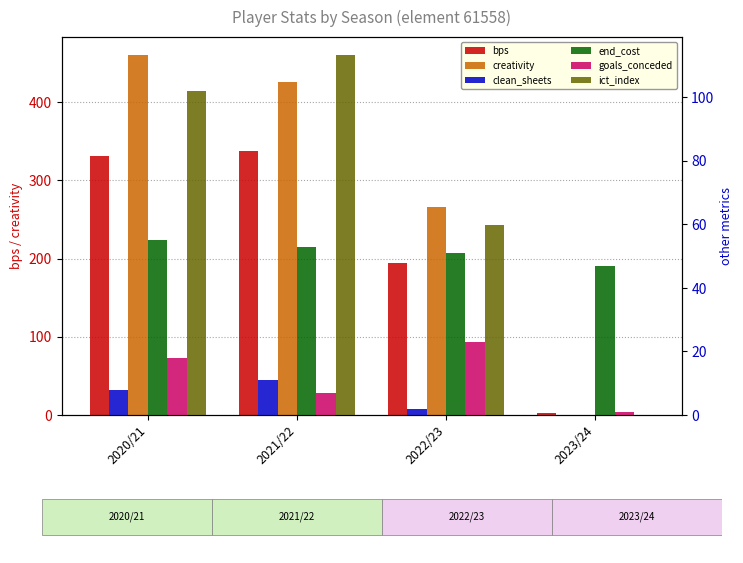

Which category has the lowest value in the goals_conceded series?

2023/24